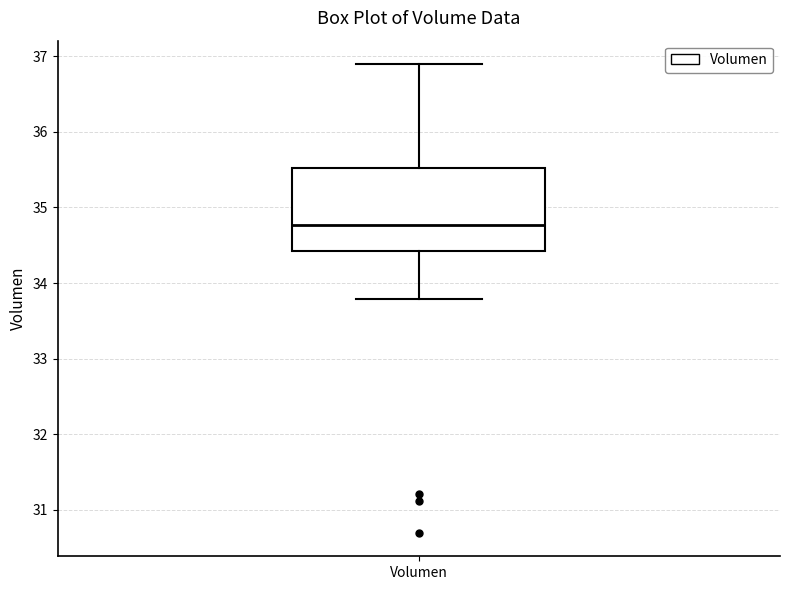

Where does the lower whisker of the box for Volumen end on the y-axis? The values are not printed on the chart, so give them approximately, as read against the axis.

33.8